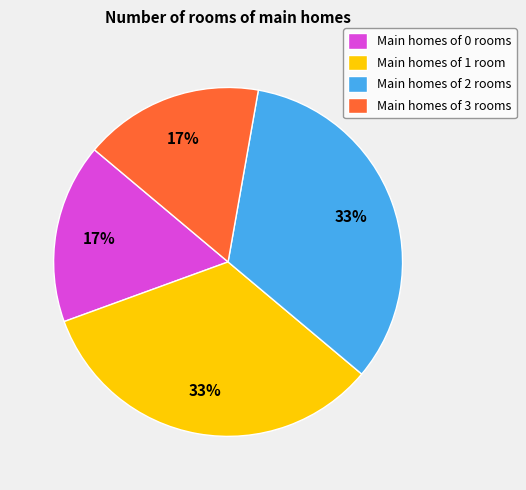

How many segments does this pie chart have?

4